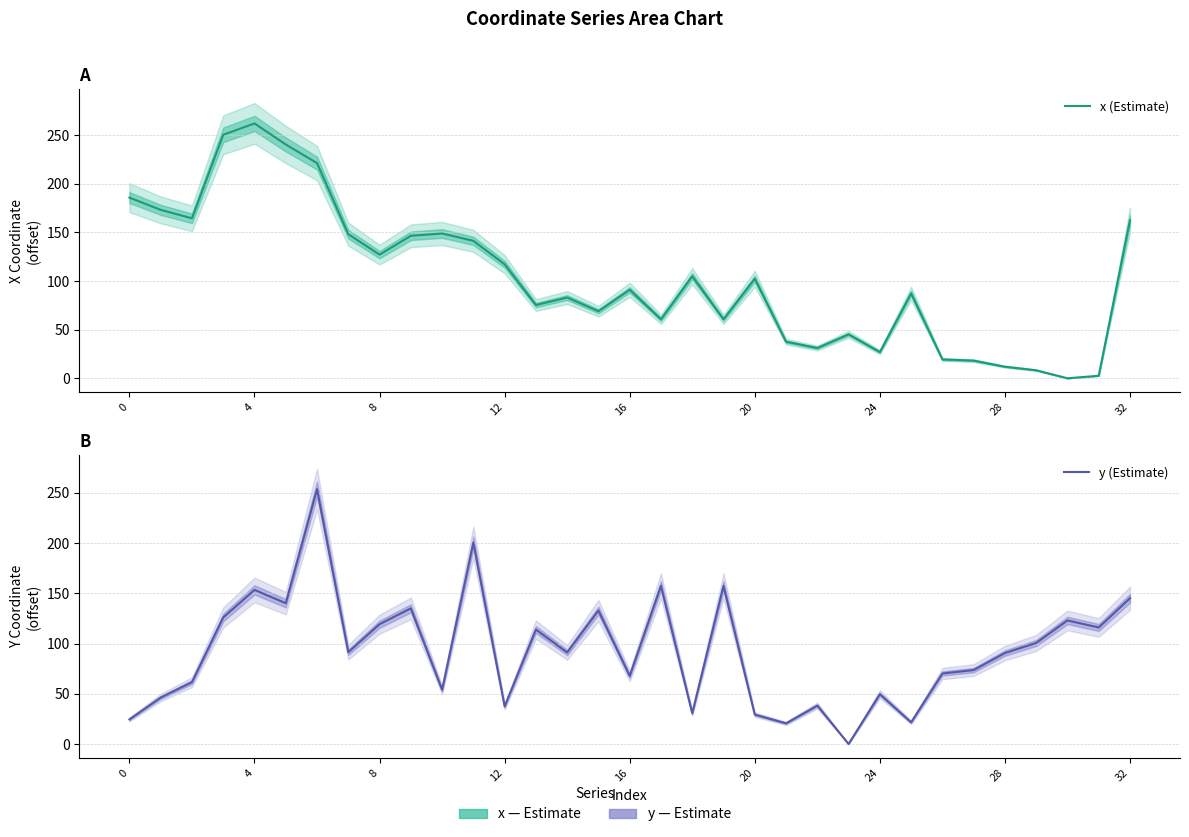

What is the total value across all series at 12?

376.5